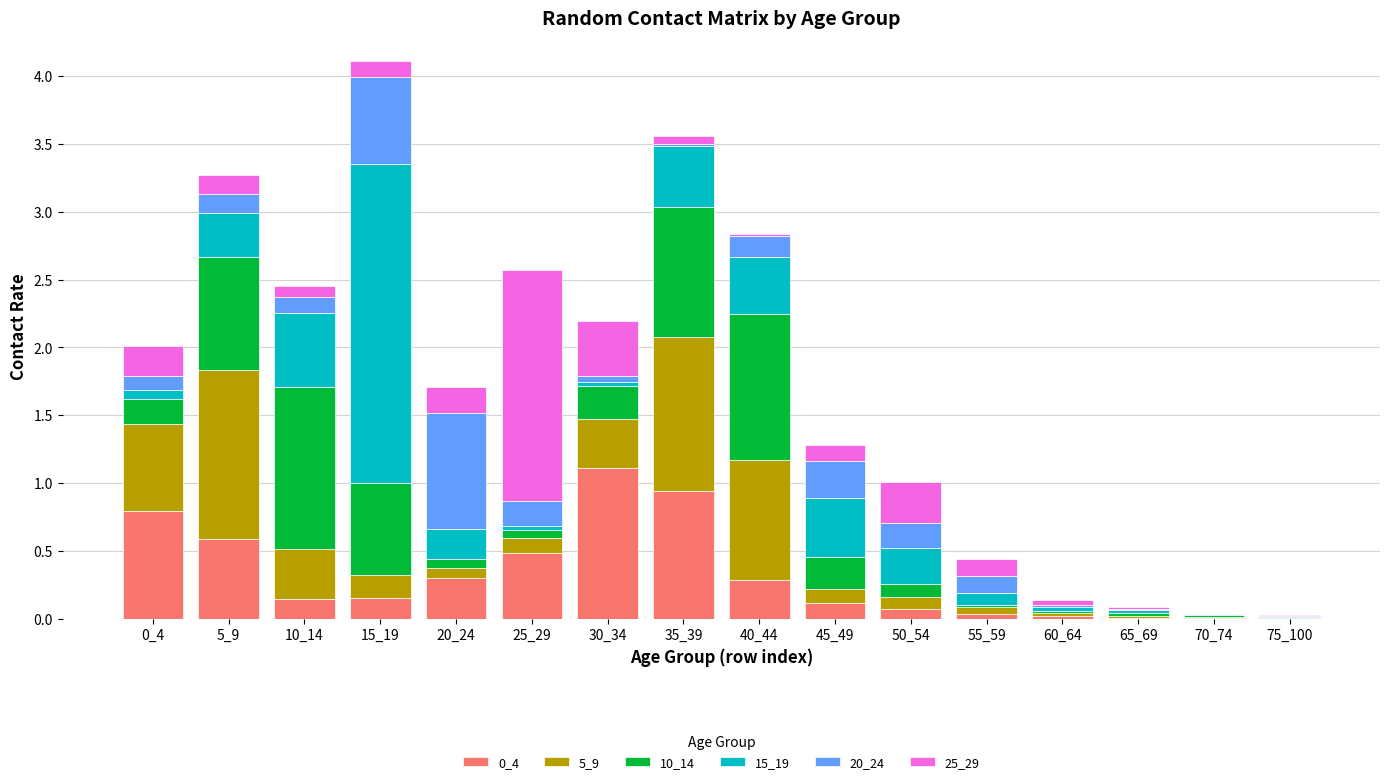

True or false: 0_4 has a value of 1.1 at 30_34.

True